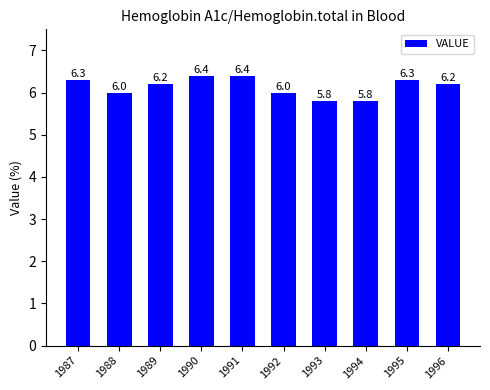

What is the value of the 5th bar from the left?

6.4